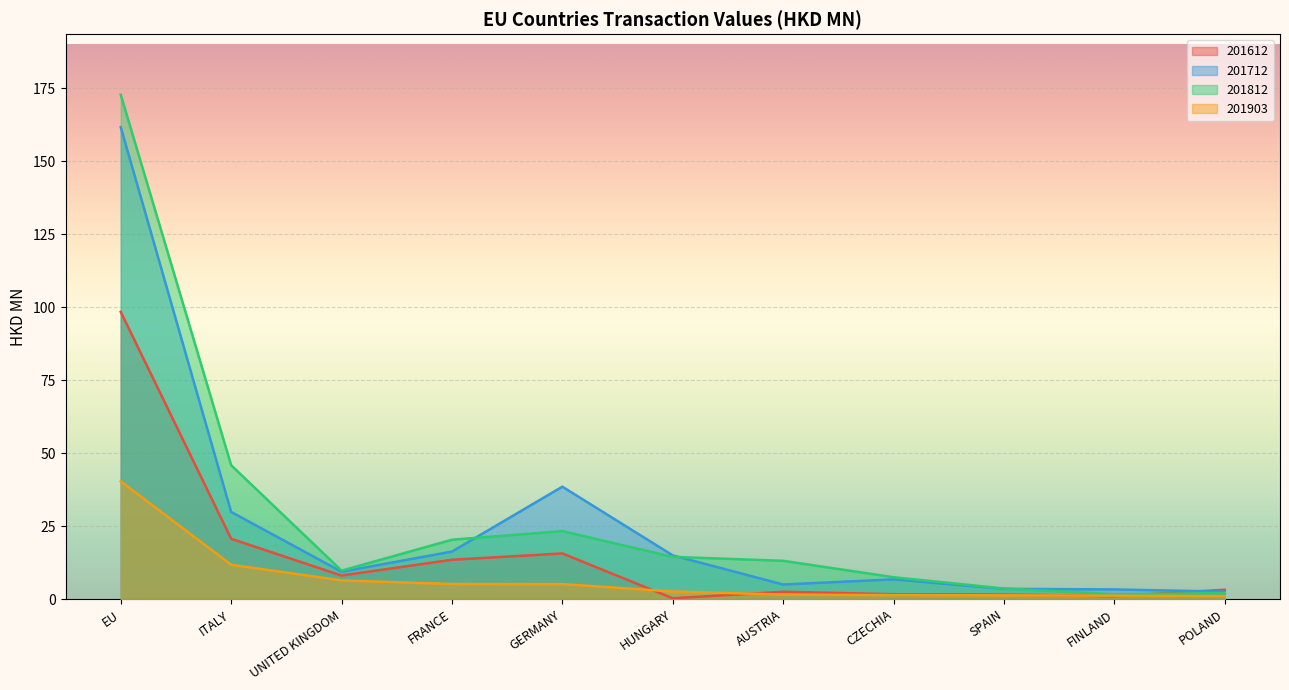

What is the lowest value of the 201712 series?

2.6